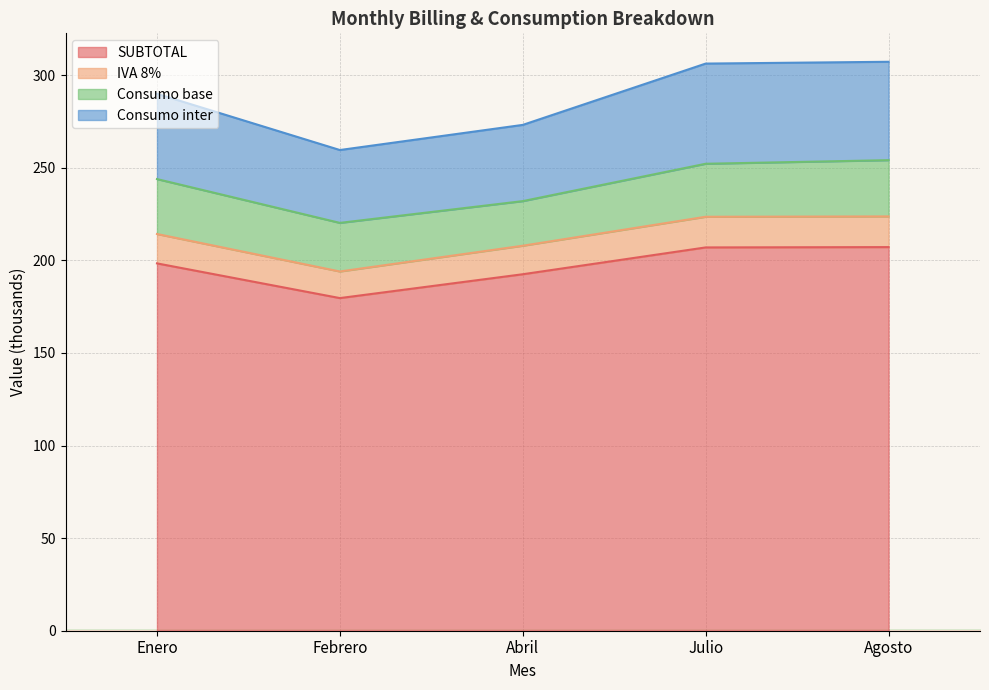

What is the label of the 2nd point from the left?

Febrero